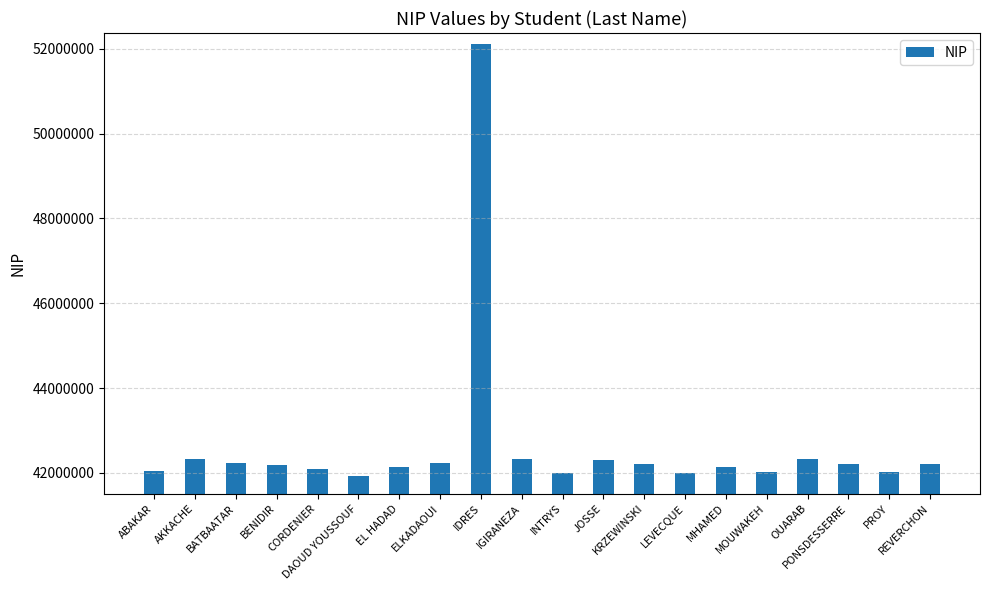

The value at MOUWAKEH is 42022580. True or false?

True